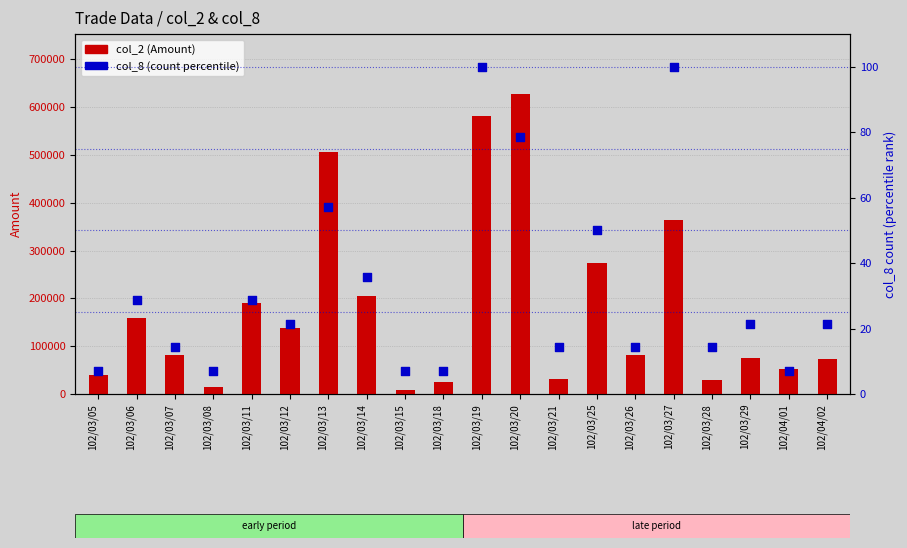

At which category is the sum across all series the highest?

102/03/20